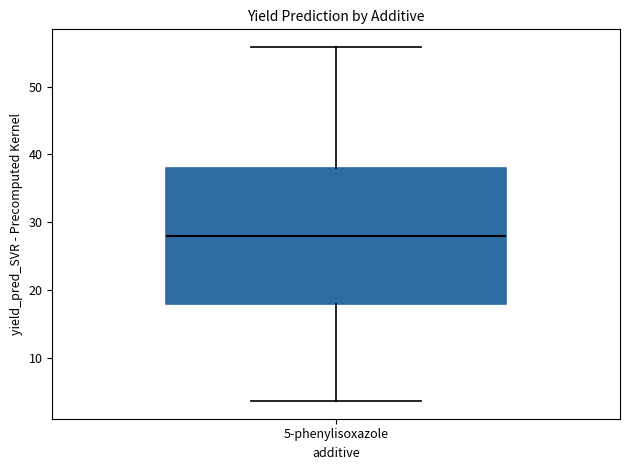

Read this box plot against the y-axis: the position of the median line, the range covered by the box, and the ends of both whiskers. The values are not printed on the chart, so give them approximately, as read against the axis.

median 28, box 18 to 38, whiskers 4 to 56